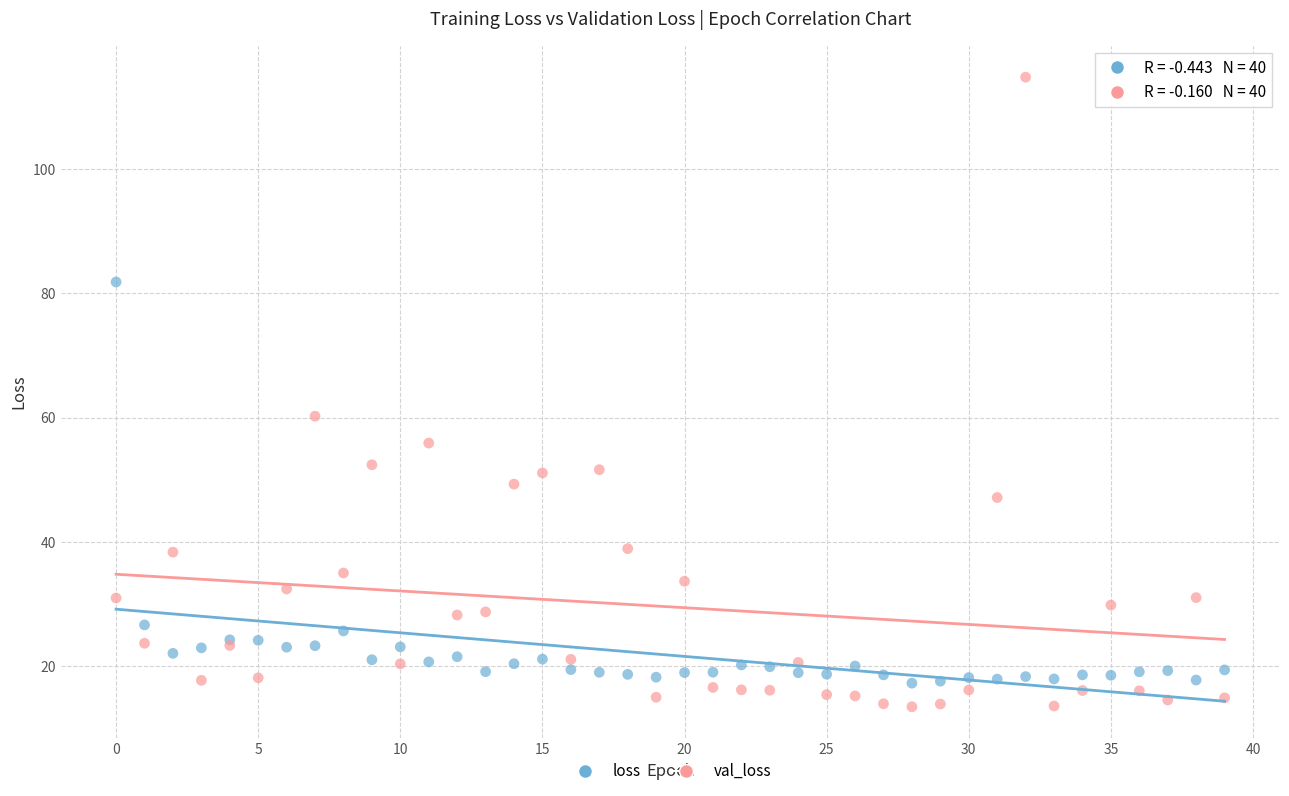

What are all the series names shown in the legend?

loss, val_loss